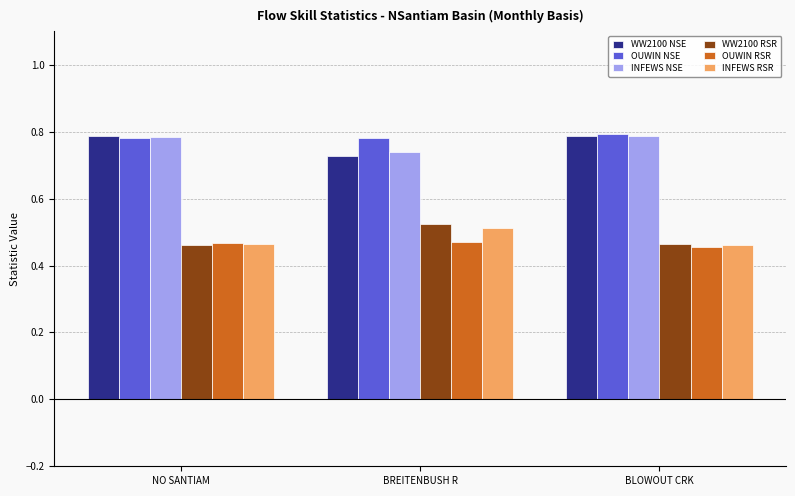

At how many categories does at least one series exceed 0?

3